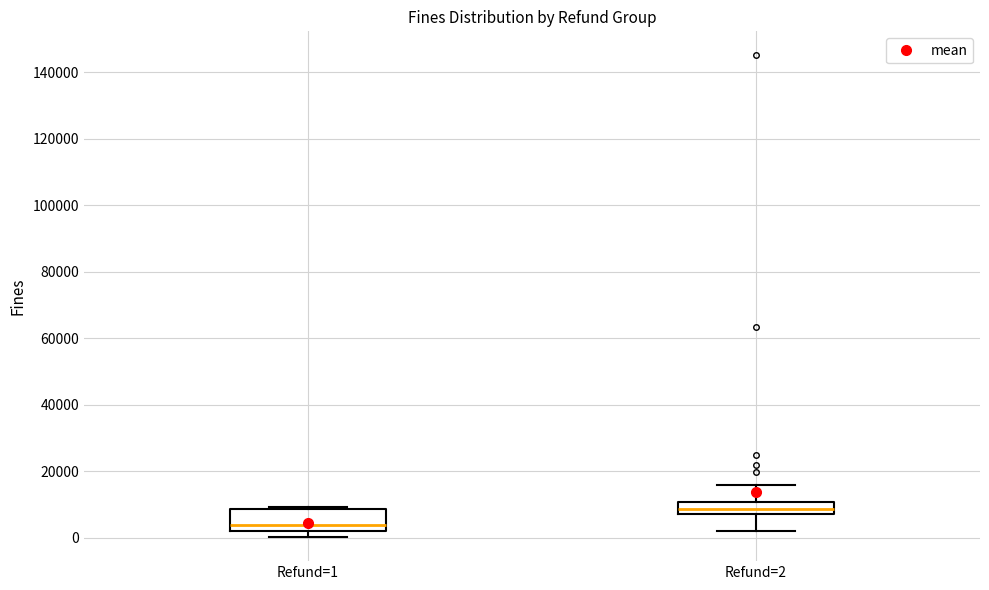

Which box's median line is the highest?

Refund=2